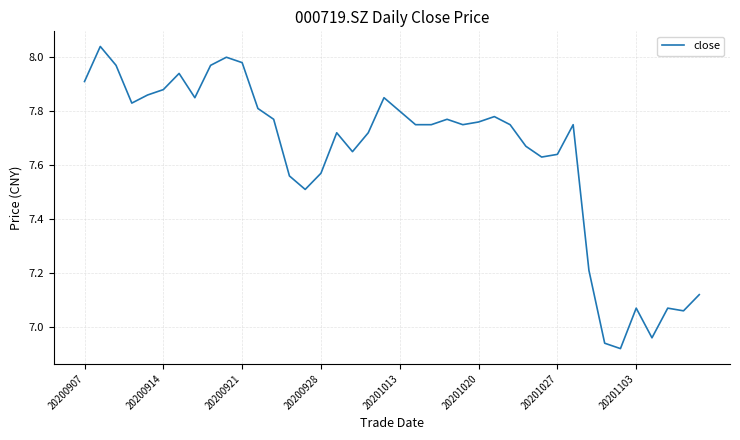

What is the difference between the maximum and minimum values?

1.1